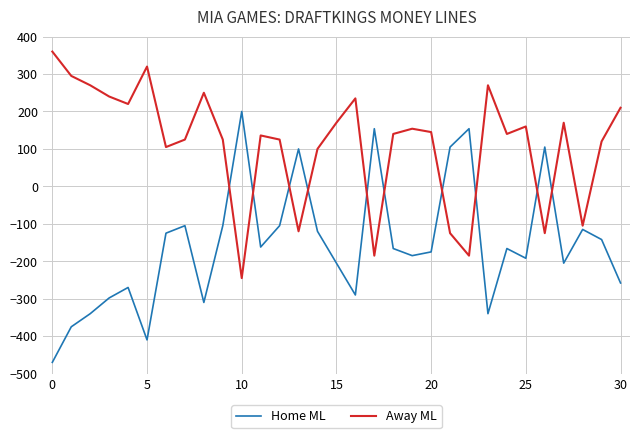

How many values in Home ML are above zero?

6